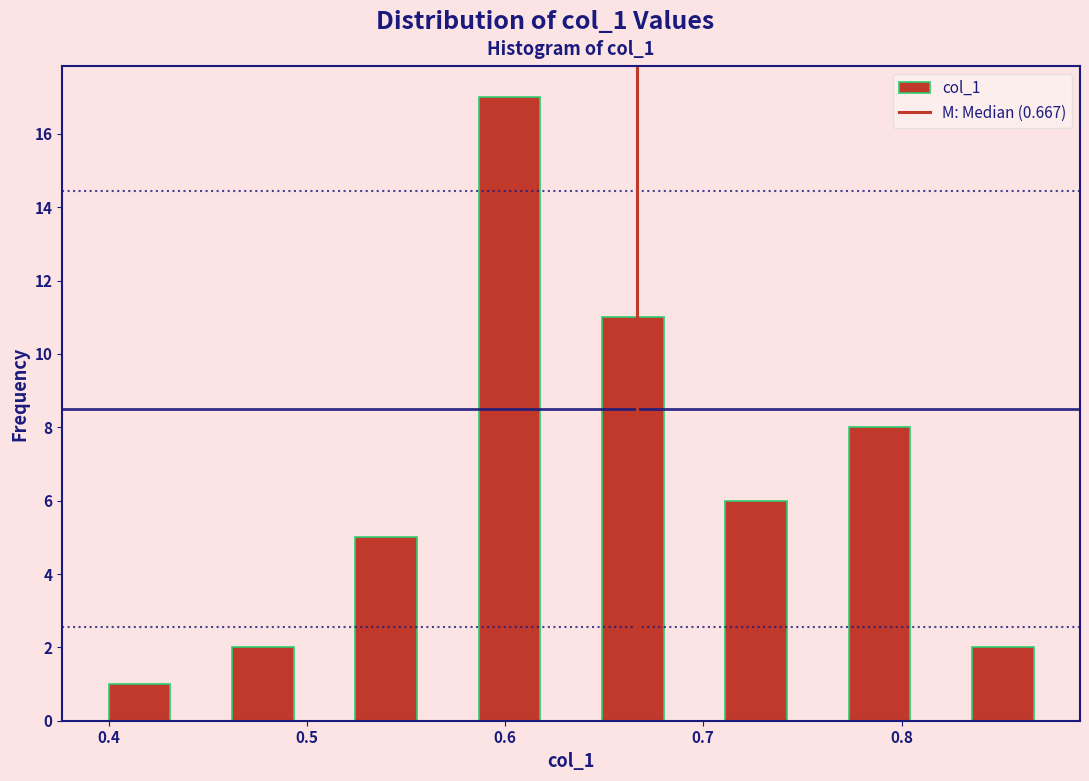

Around what value on the x-axis is the tallest bar? Give the approximate position of its centre, as read against the axis.

0.60